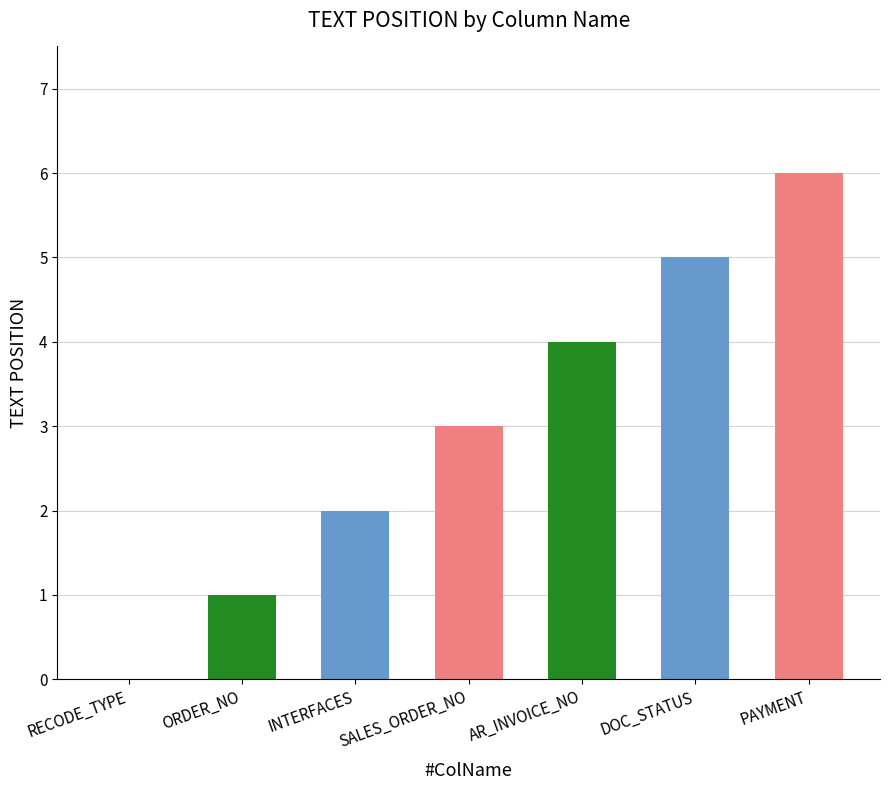

Is it true that the value at ORDER_NO is 0?

False